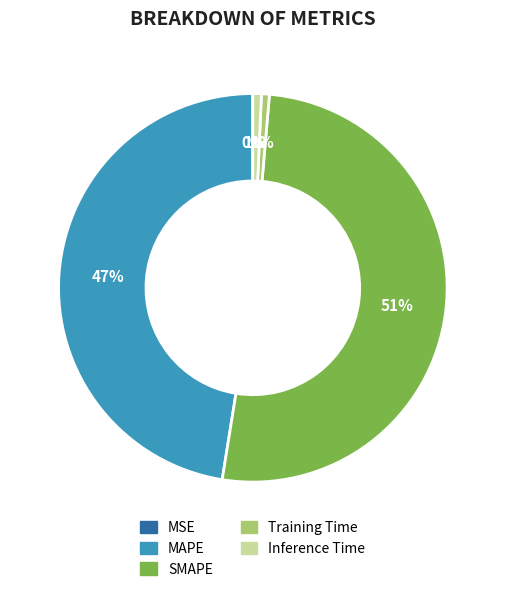

To the nearest percent, what portion does Training Time represent?

1%